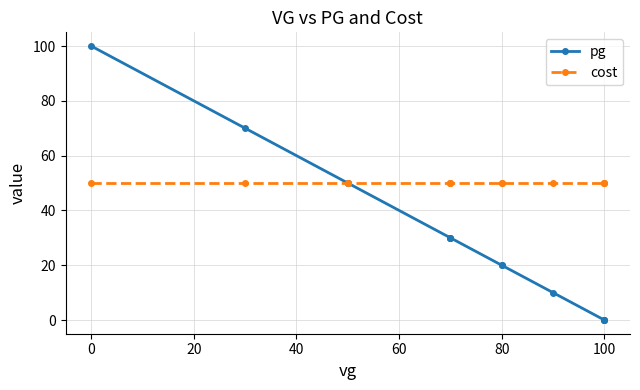

Rank the series by their maximum value, from lowest to highest.

cost, pg